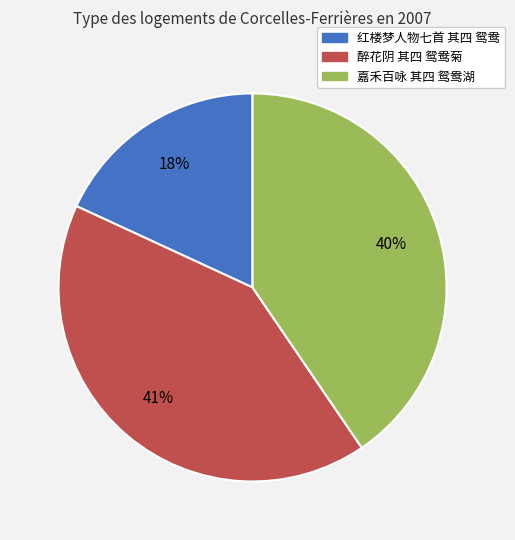

To the nearest percent, what percentage of the pie is 嘉禾百咏 其四 鸳鸯湖?

40%